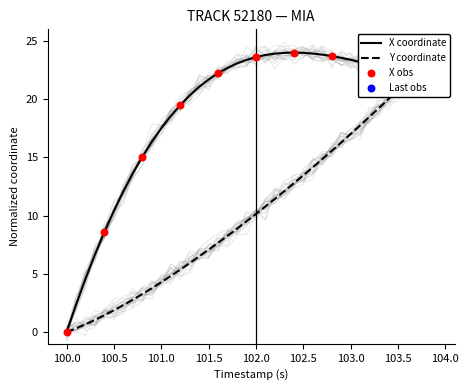

Which series has the widest spread of Y values?

X